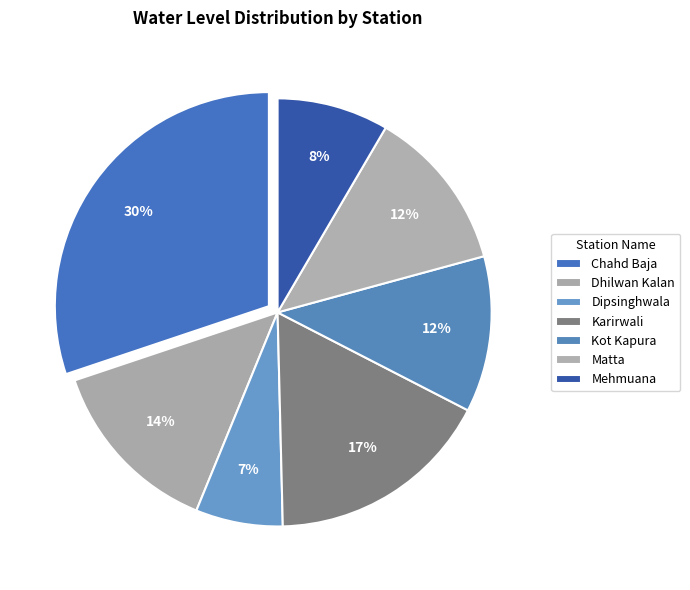

Is it true that Chahd Baja is 30% of the pie?

True